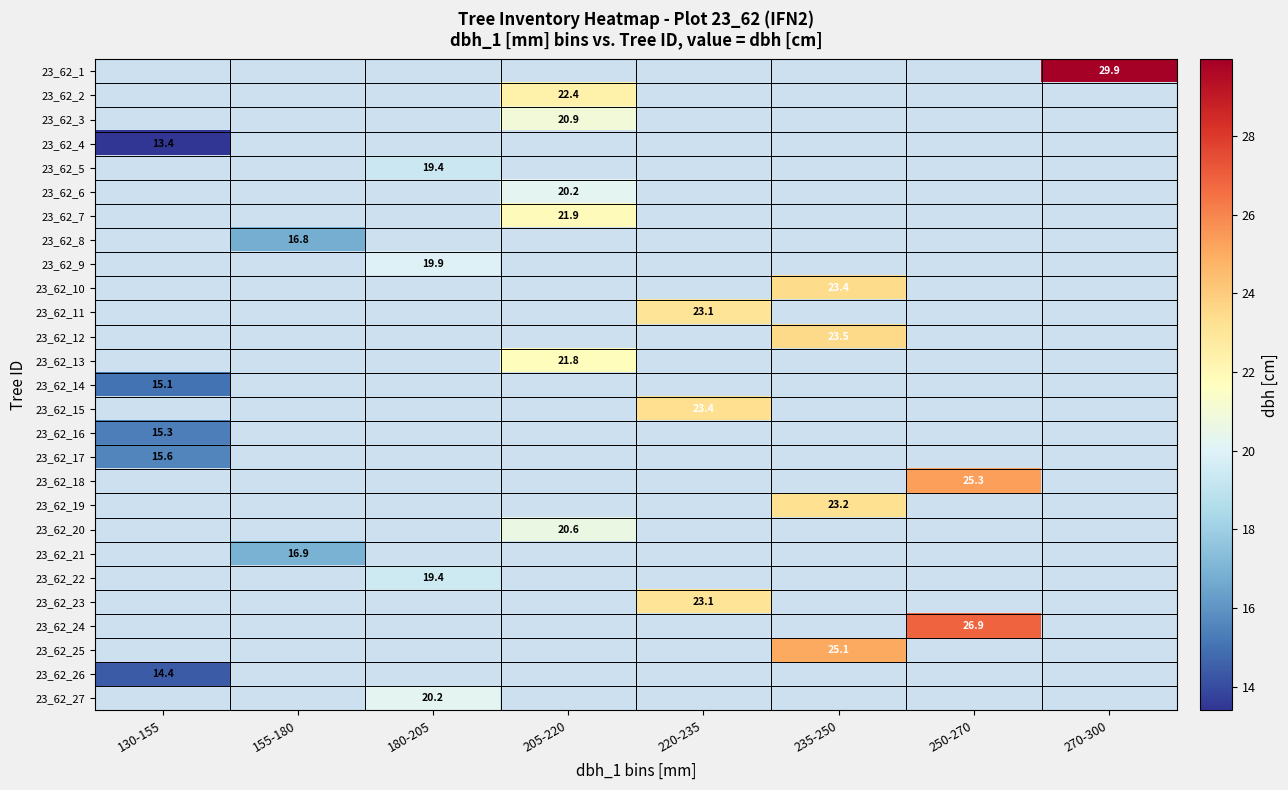

Where is 23_62_4 nearest to the value 13?

130-155